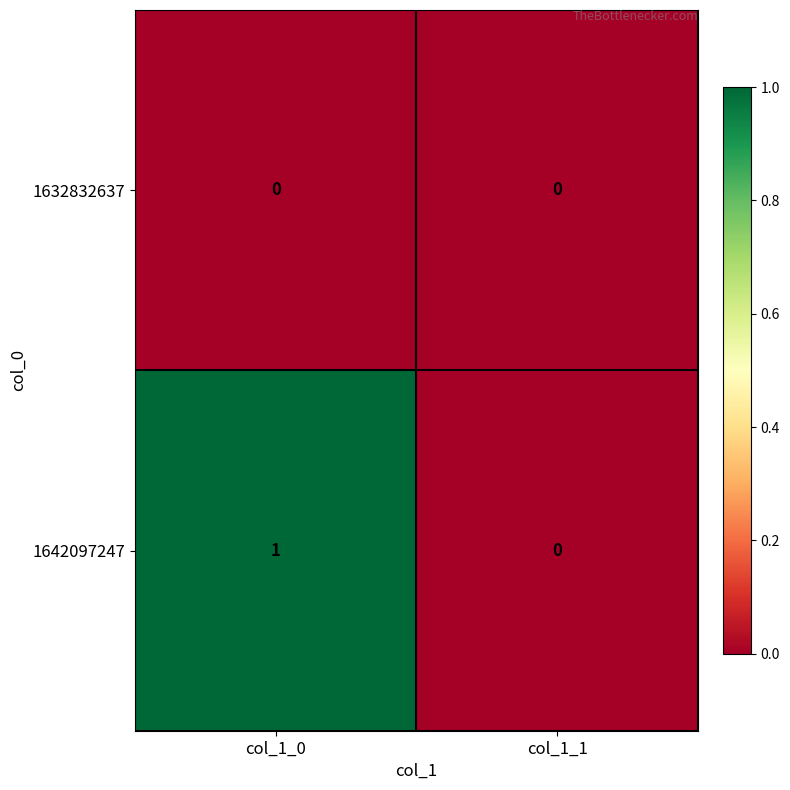

The value of 1642097247 at col_1_1 is 0. True or false?

True